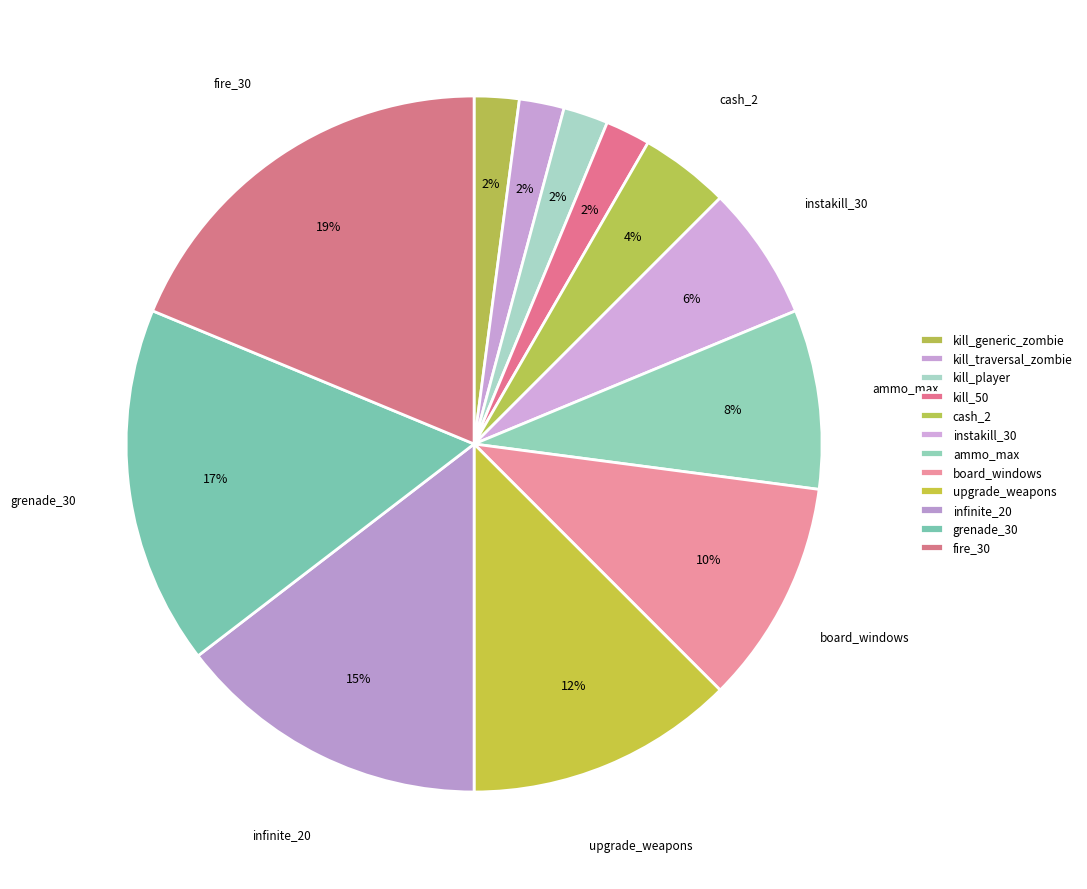

True or false: instakill_30 accounts for 6% of the total.

True